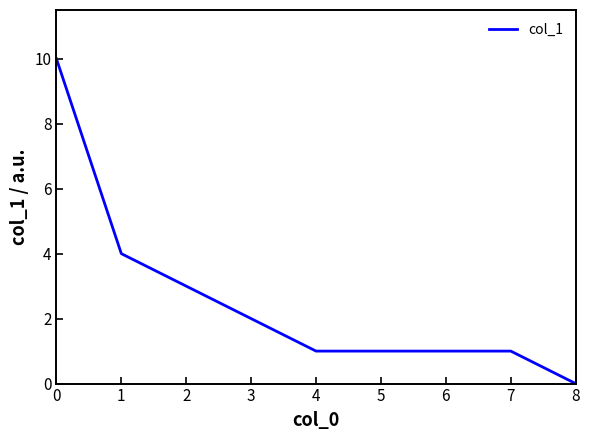

What is the difference between the maximum and minimum values?

10